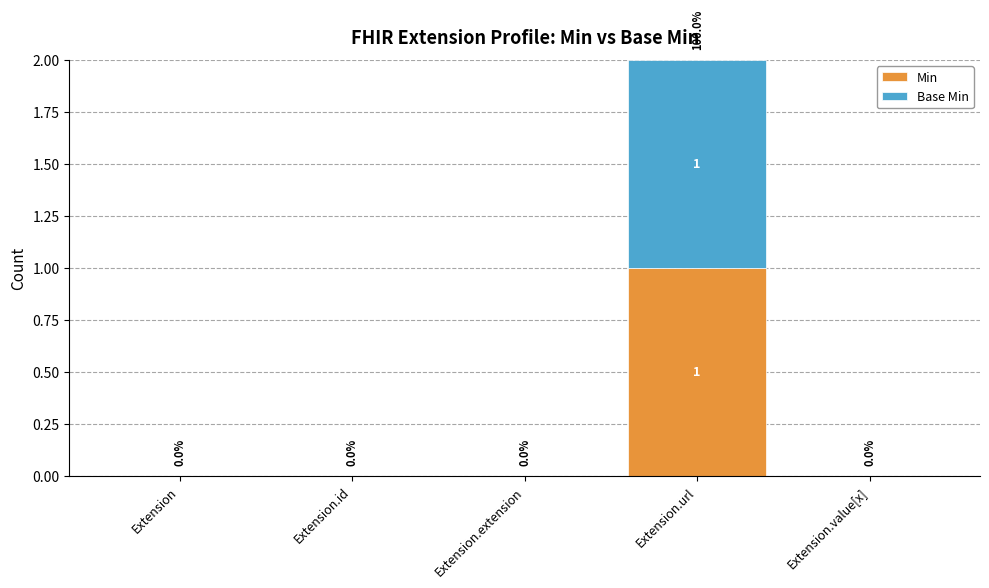

Are the bars horizontal?

No